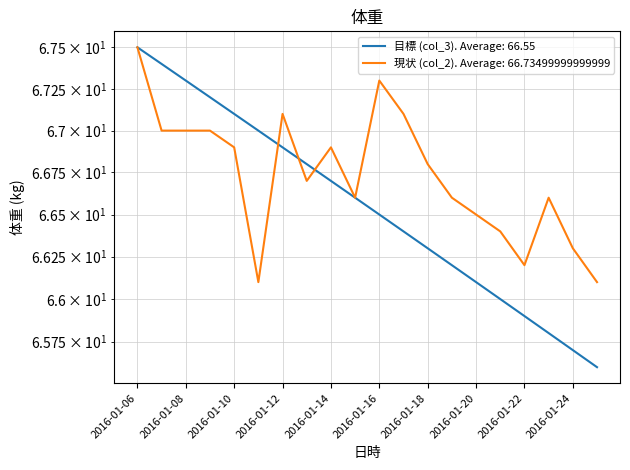

How many categories are shown in the chart?

20